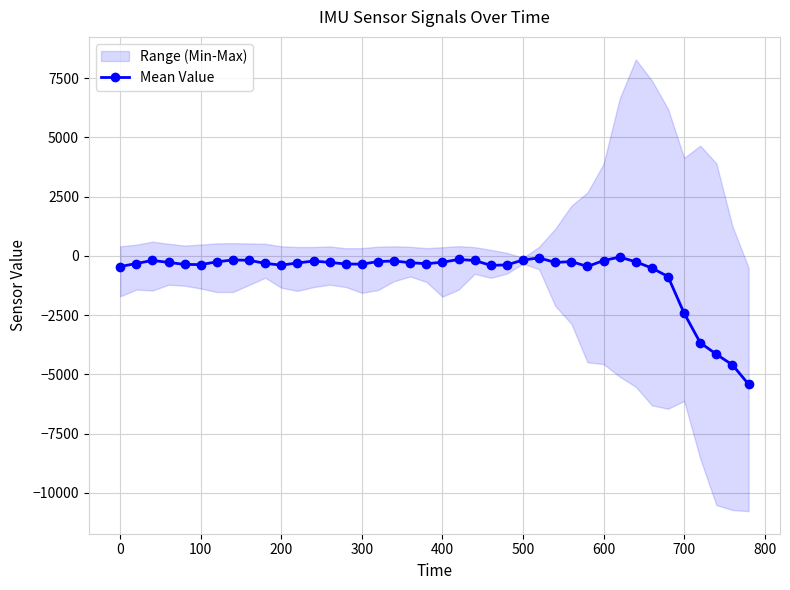

True or false: Mean Value has more than 2 interior local peaks.

True